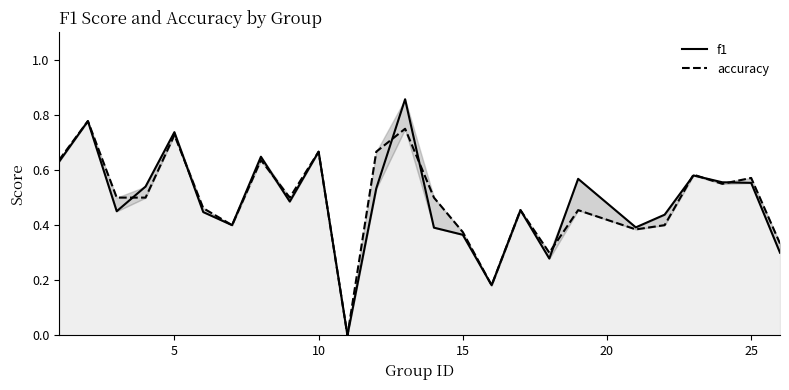

What is the highest value of the f1 series?

0.9